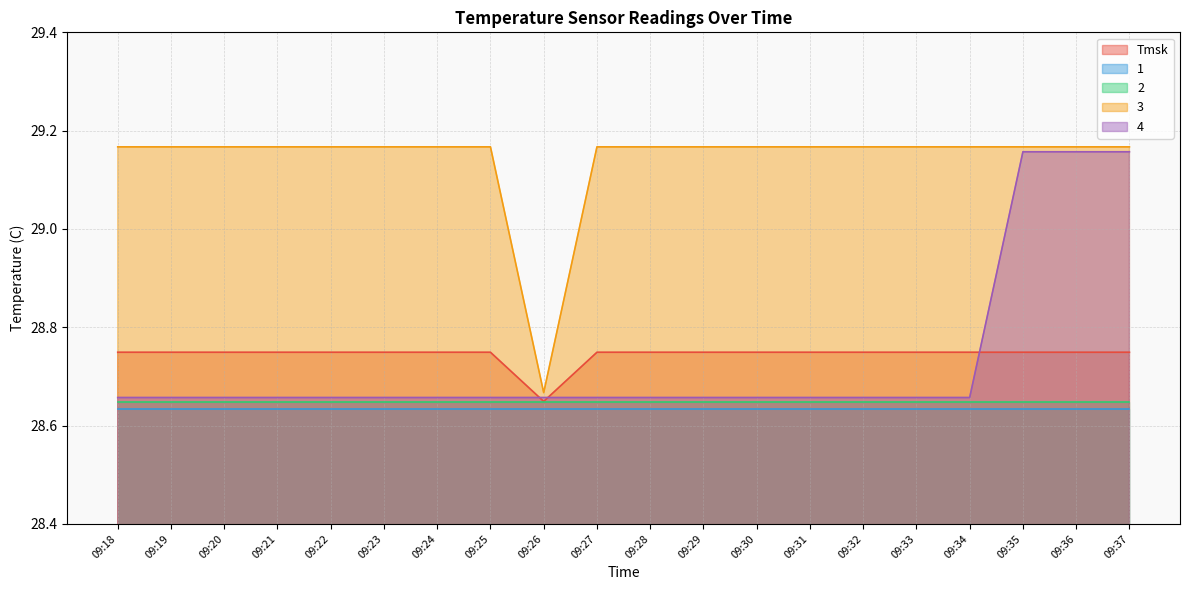

At which label does 4 reach its peak?

09:35